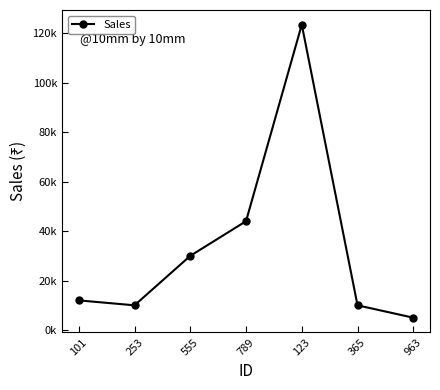

Does the chart have visible grid lines?

No